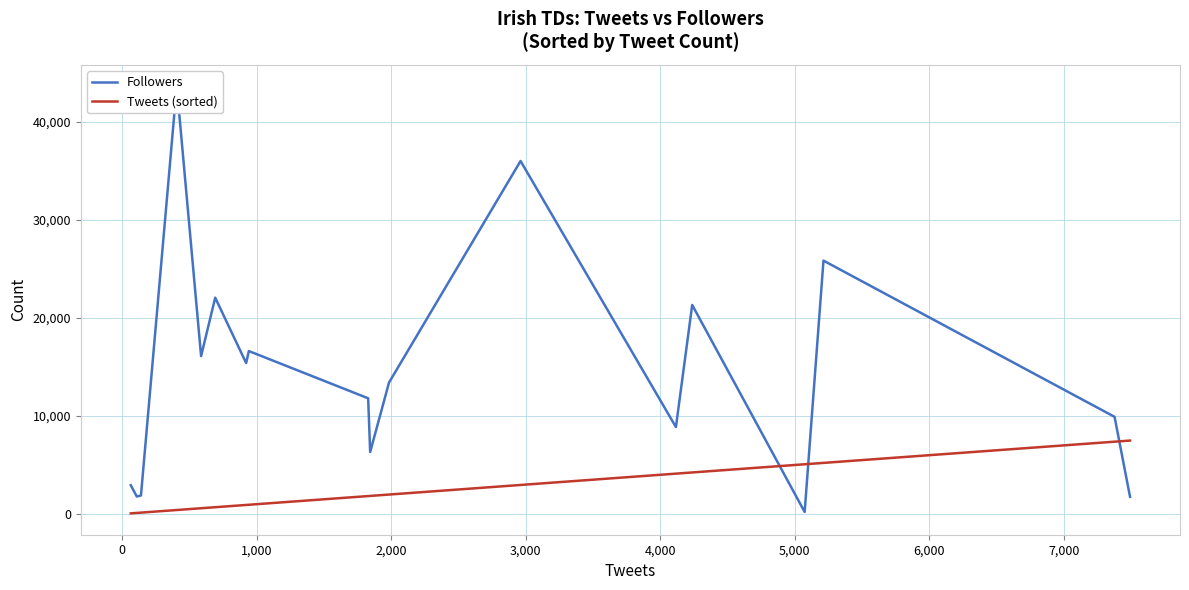

List the series in order of their overall mean, highest first.

Followers, Tweets (sorted)